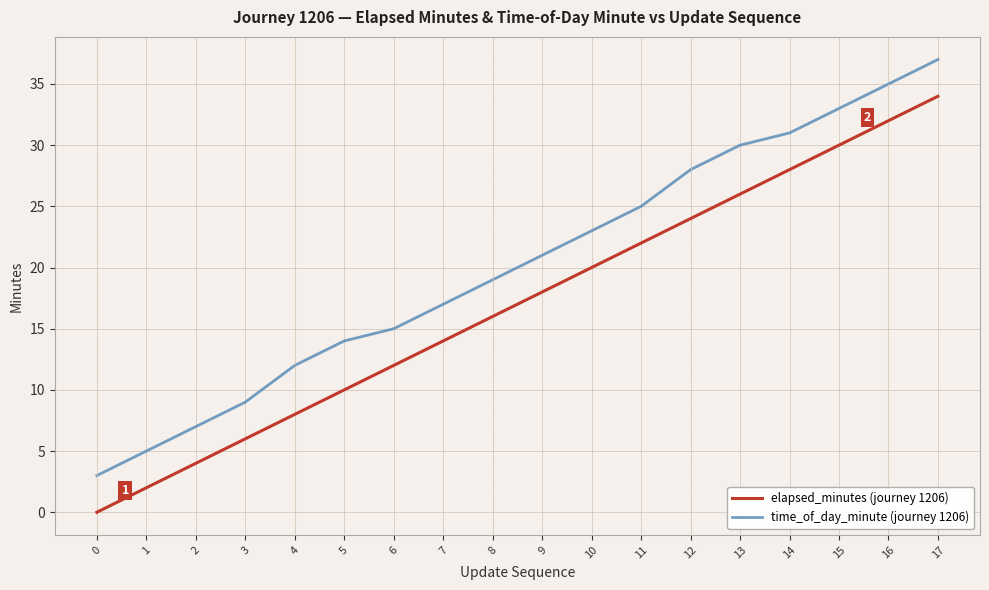

Is the value of elapsed_minutes (journey 1206) at 7 greater than the value of time_of_day_minute (journey 1206) at 2?

Yes